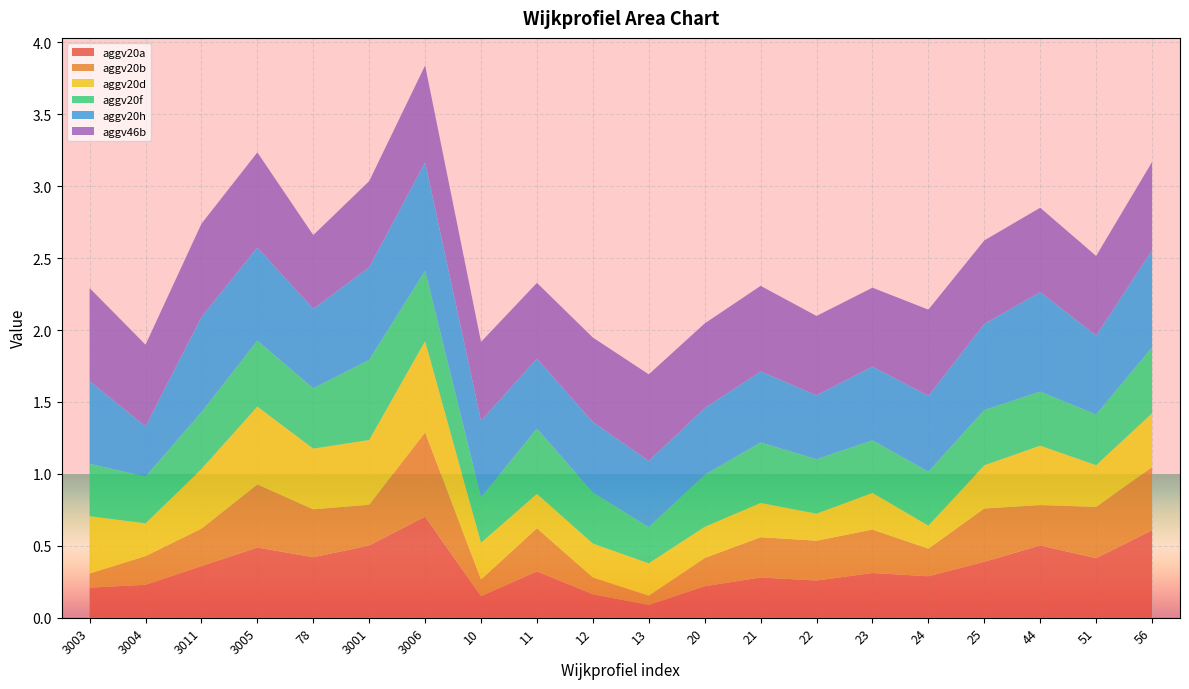

Reading right to left, what are all the values shown in this chart?

aggv20a: 56=0.6	51=0.4	44=0.5	25=0.4	24=0.3	23=0.3	22=0.3	21=0.3	20=0.2	13=0.1	12=0.2	11=0.3	10=0.1	3006=0.7	3001=0.5	78=0.4	3005=0.5	3011=0.4	3004=0.2	3003=0.2
aggv20b: 56=0.4	51=0.4	44=0.3	25=0.4	24=0.2	23=0.3	22=0.3	21=0.3	20=0.2	13=0.1	12=0.1	11=0.3	10=0.1	3006=0.6	3001=0.3	78=0.3	3005=0.4	3011=0.3	3004=0.2	3003=0.1
aggv20d: 56=0.4	51=0.3	44=0.4	25=0.3	24=0.2	23=0.3	22=0.2	21=0.2	20=0.2	13=0.2	12=0.2	11=0.2	10=0.3	3006=0.6	3001=0.4	78=0.4	3005=0.5	3011=0.4	3004=0.2	3003=0.4
aggv20f: 56=0.5	51=0.4	44=0.4	25=0.4	24=0.4	23=0.4	22=0.4	21=0.4	20=0.4	13=0.3	12=0.4	11=0.5	10=0.3	3006=0.5	3001=0.6	78=0.4	3005=0.5	3011=0.4	3004=0.3	3003=0.4
aggv20h: 56=0.7	51=0.6	44=0.7	25=0.6	24=0.5	23=0.5	22=0.4	21=0.5	20=0.5	13=0.5	12=0.5	11=0.5	10=0.5	3006=0.8	3001=0.6	78=0.6	3005=0.6	3011=0.7	3004=0.3	3003=0.6
aggv46b: 56=0.6	51=0.6	44=0.6	25=0.6	24=0.6	23=0.5	22=0.6	21=0.6	20=0.6	13=0.6	12=0.6	11=0.5	10=0.5	3006=0.7	3001=0.6	78=0.5	3005=0.7	3011=0.6	3004=0.6	3003=0.6